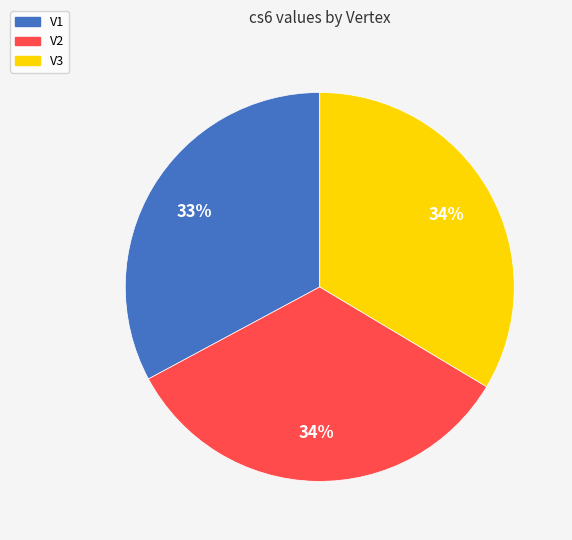

Do V1 and V3 together represent more than half of the pie?

Yes